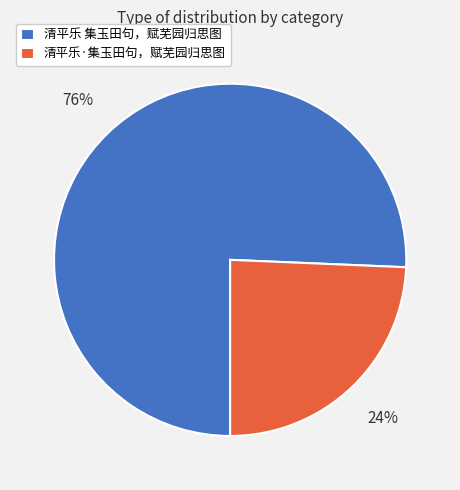

True or false: 清平乐 集玉田句，赋芜园归思图 accounts for 76% of the total.

True